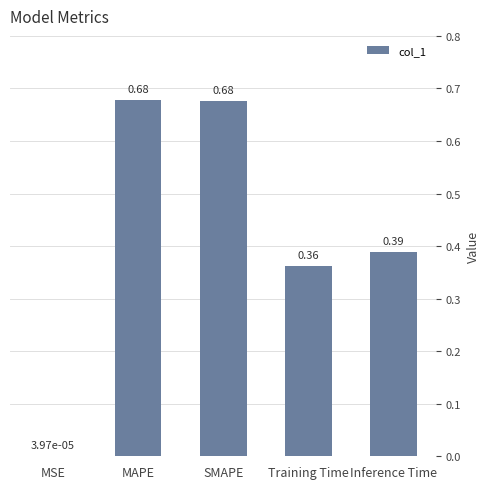

Where is the data nearest to the value 0?

MSE